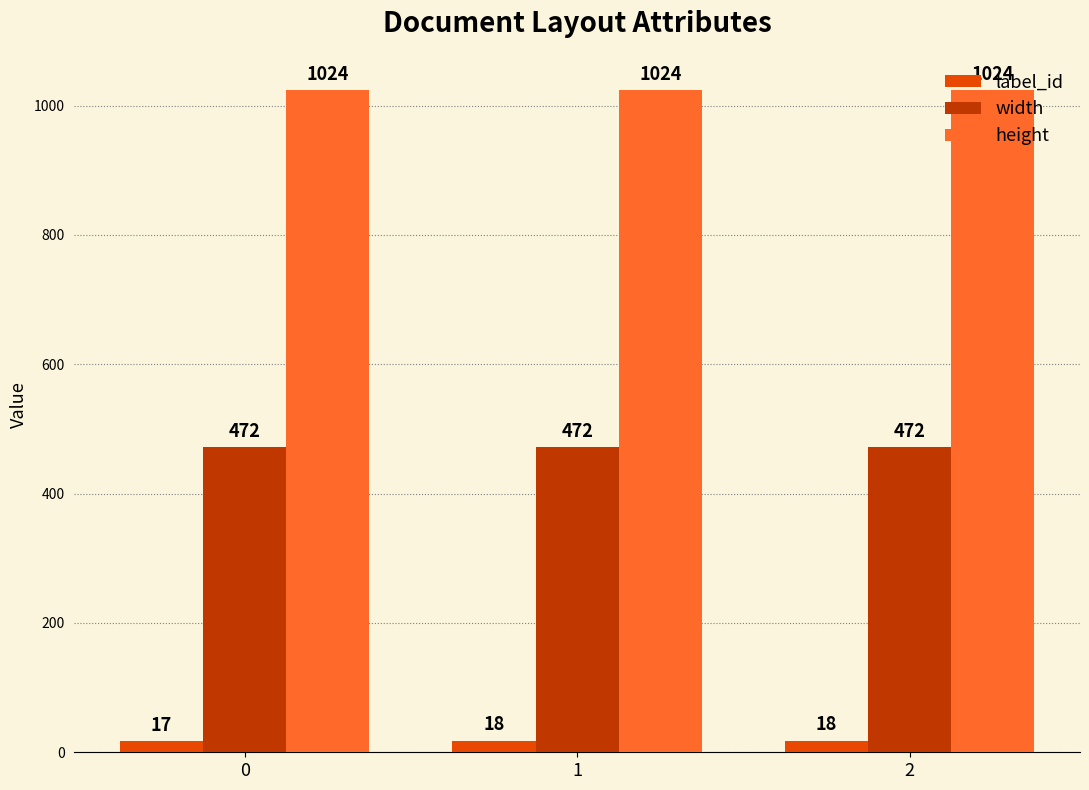

Reading left to right, extract all data points from this chart.

label_id: 17	18	18
width: 472	472	472
height: 1024	1024	1024